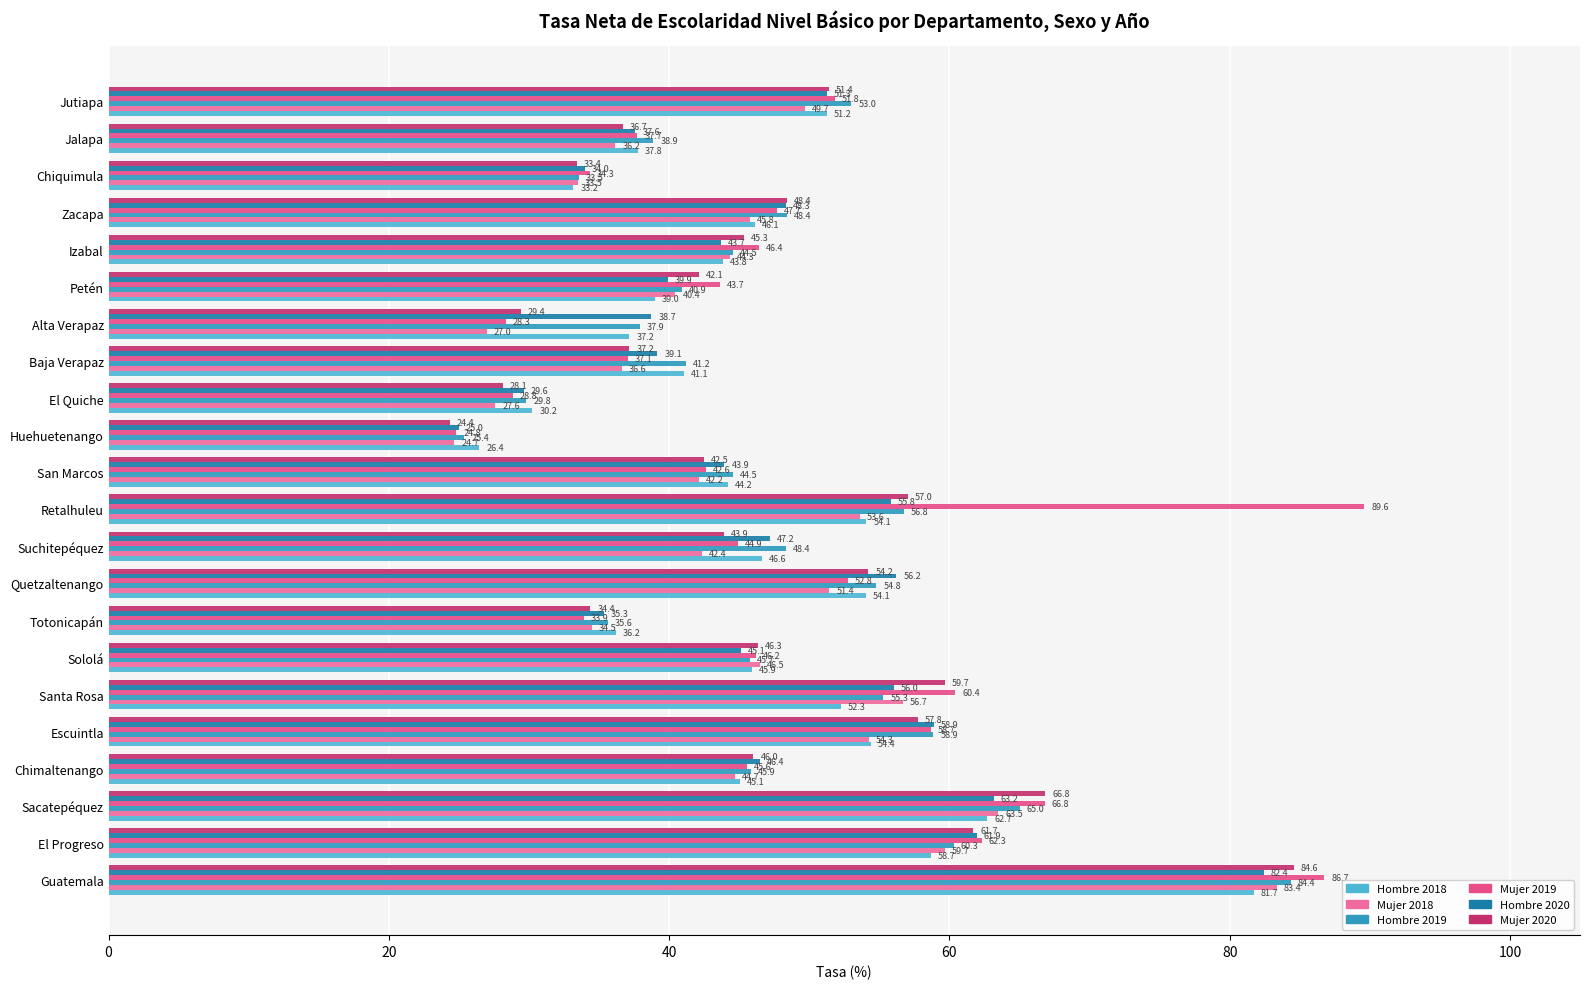

How many series are shown in this chart?

6